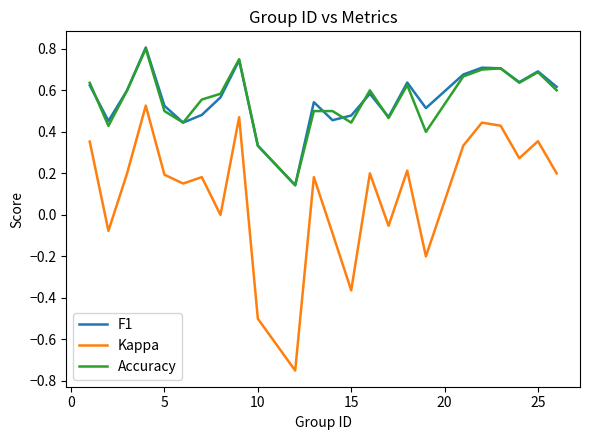

True or false: Accuracy and Kappa cross at least once.

False